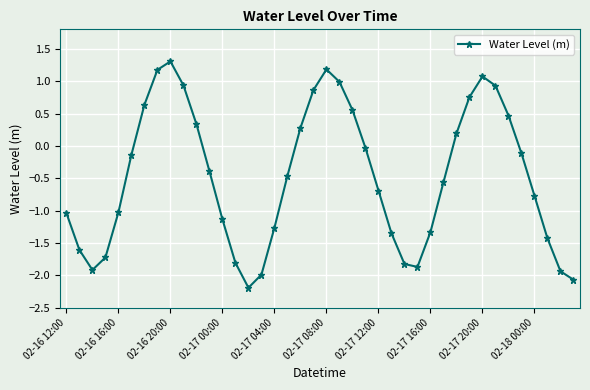

How many interior local peaks (higher than both neighbors) does the data have?

3